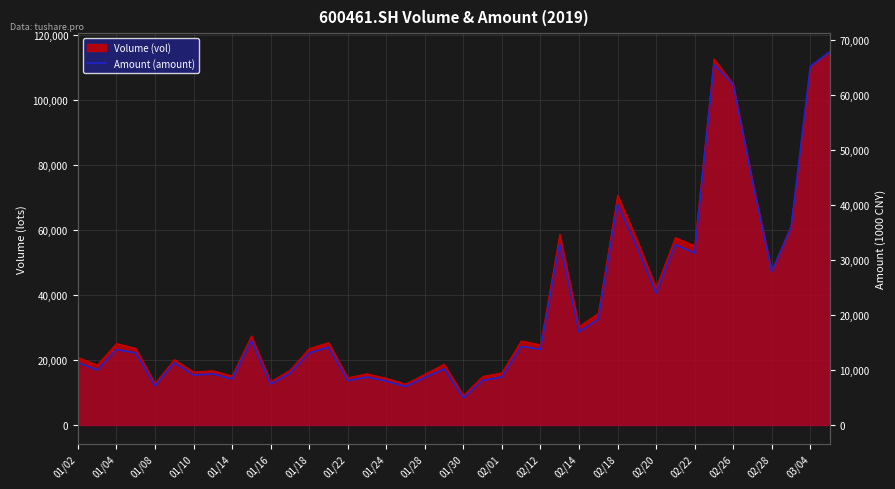

What is the minimum value shown in the chart?

4935.8